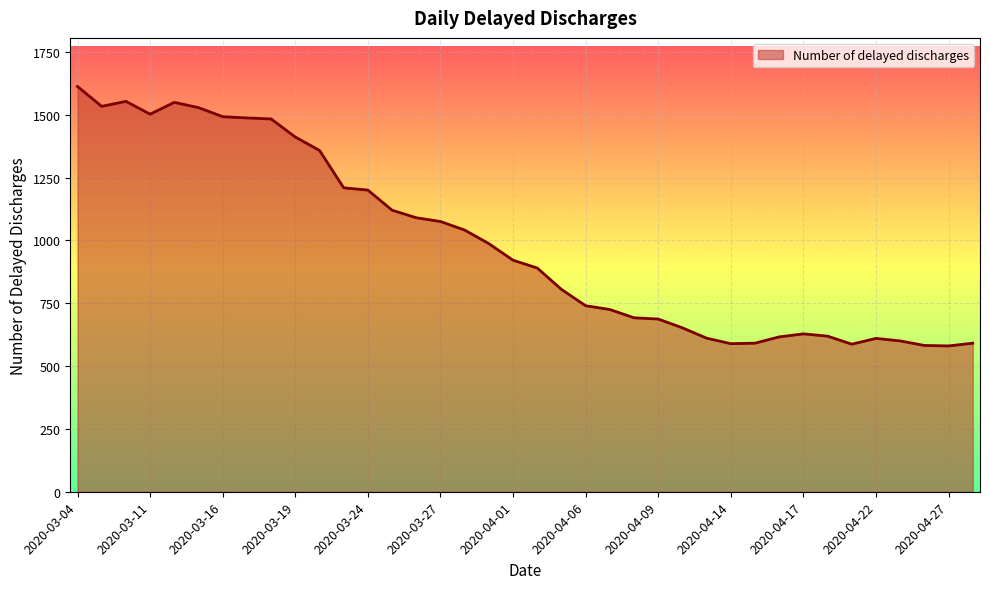

What is the maximum value shown in the chart?

1612